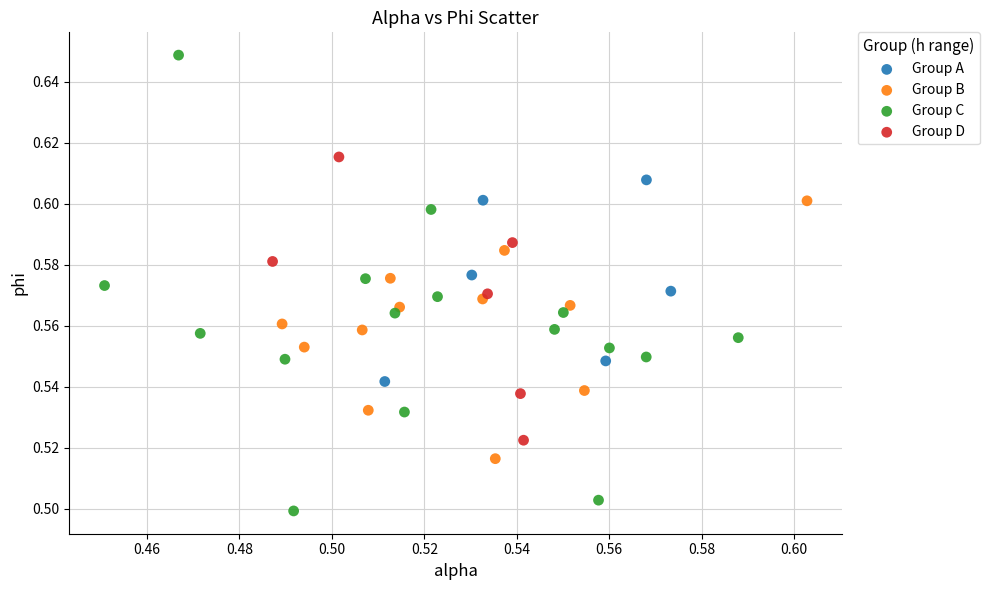

Which series reaches the maximum Y coordinate?

Group C